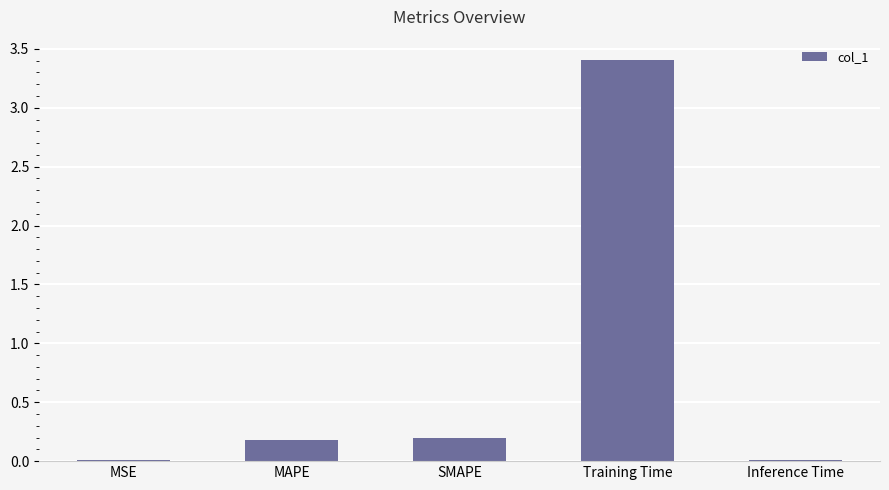

Does the chart contain stacked bars?

No